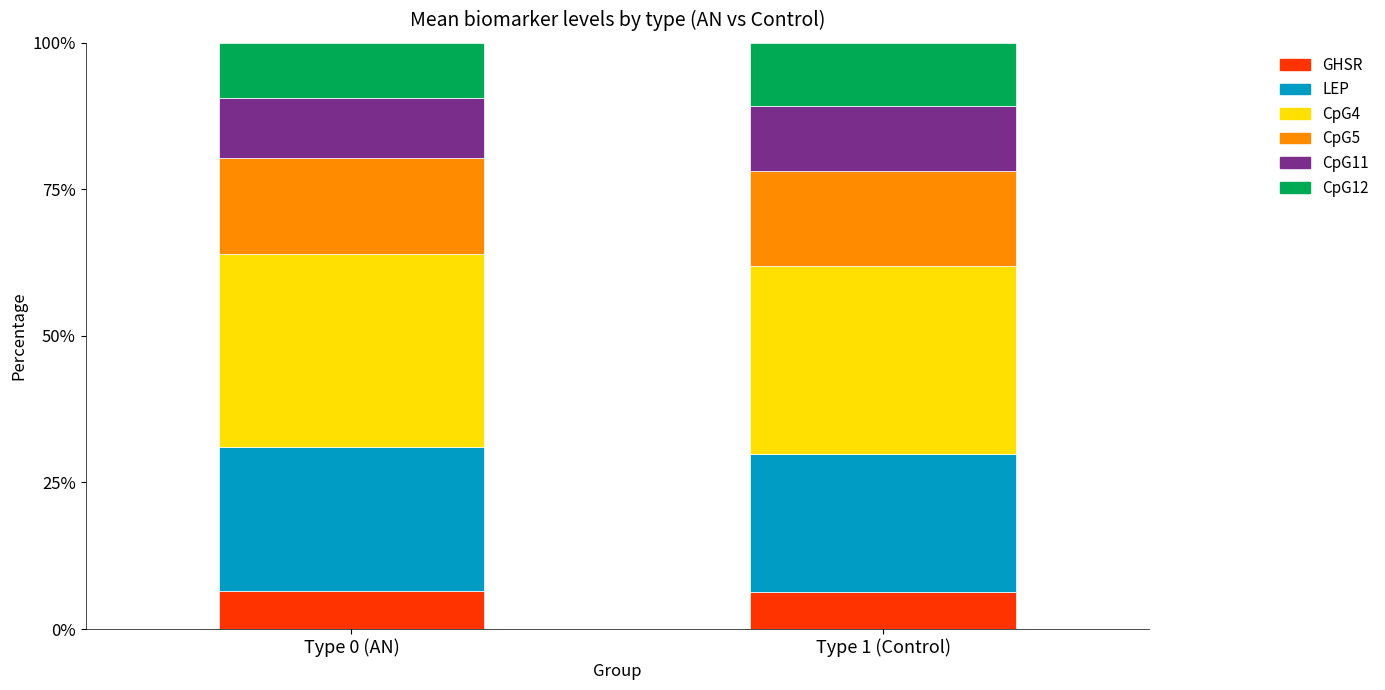

What is the maximum value for GHSR?

6.4